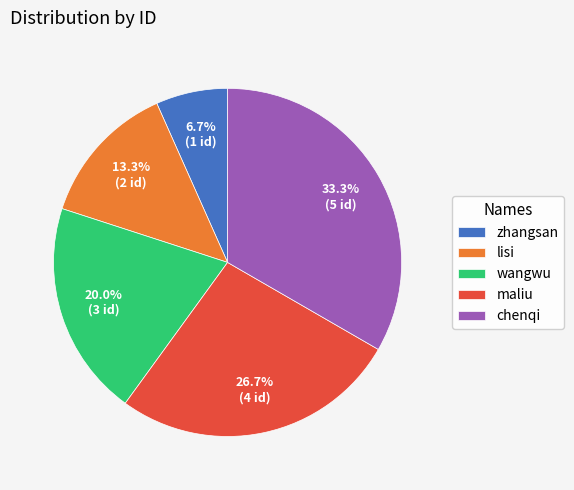

How much of the chart is everything except lisi?

86.7%